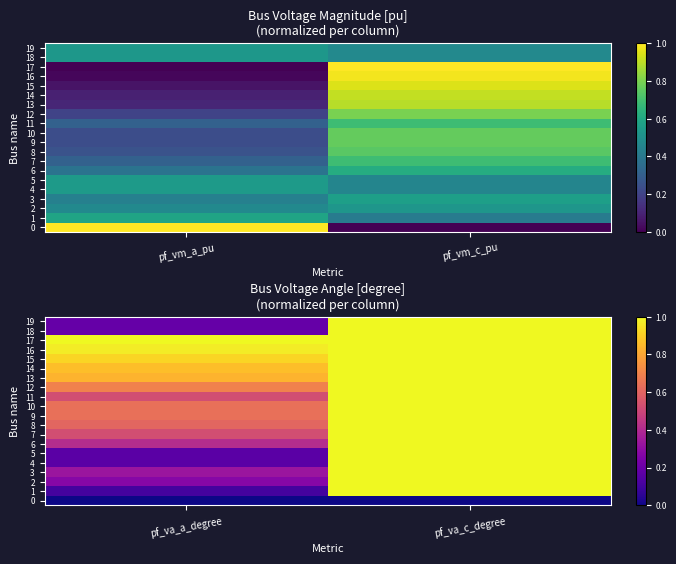

Rank the series by their maximum value, from lowest to highest.

0, 16, 15, 14, 13, 12, 9, 10, 8, 7, 11, 6, 3, 2, 18, 19, 4, 5, 1, 17